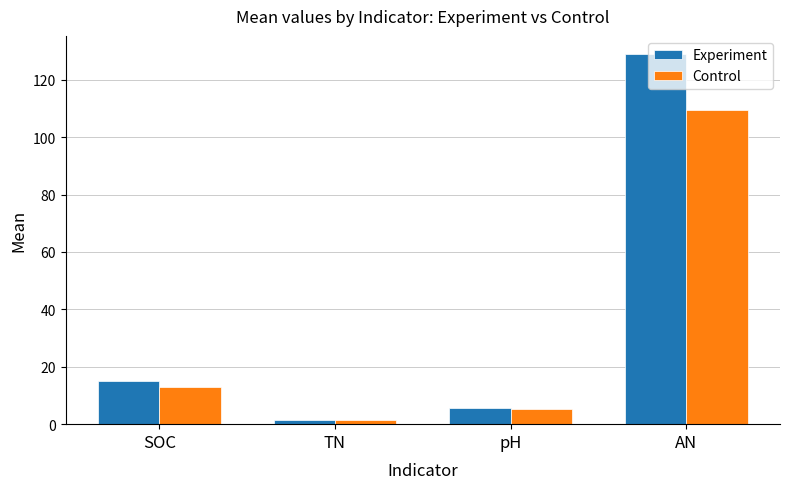

Which series has the largest range (max minus min)?

Experiment